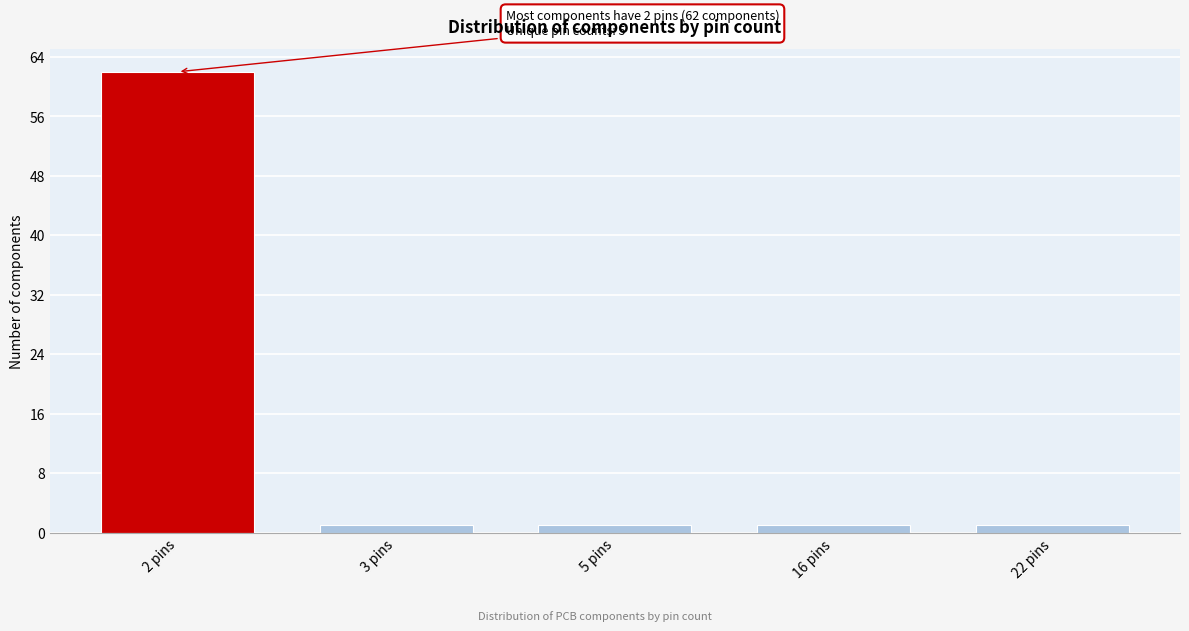

Reading left to right, transcribe all the data shown in this chart.

2 pins=62	3 pins=1	5 pins=1	16 pins=1	22 pins=1